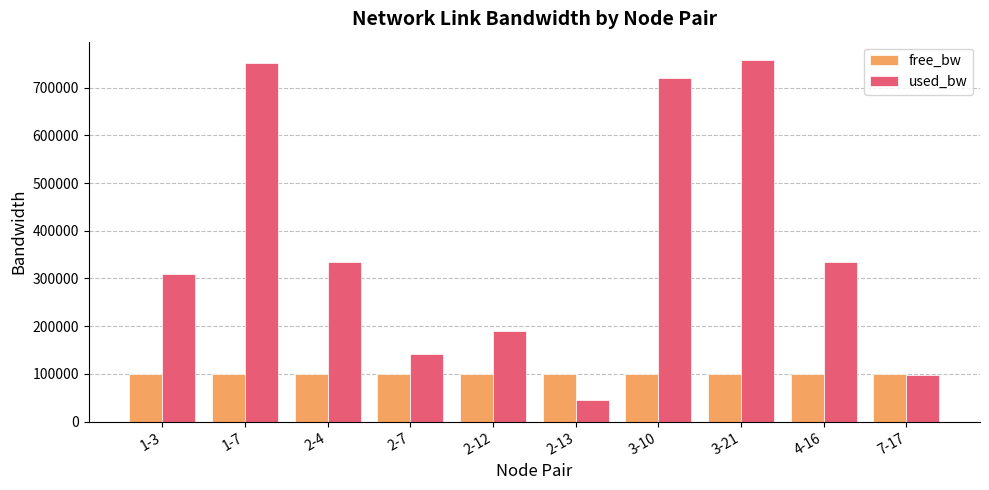

What is the minimum value for free_bw?

99241.7